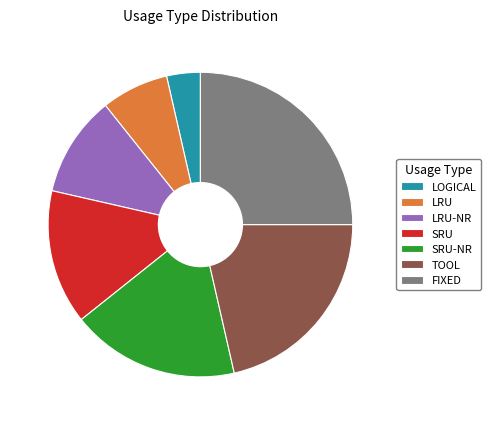

Which category has the biggest portion of the pie?

FIXED